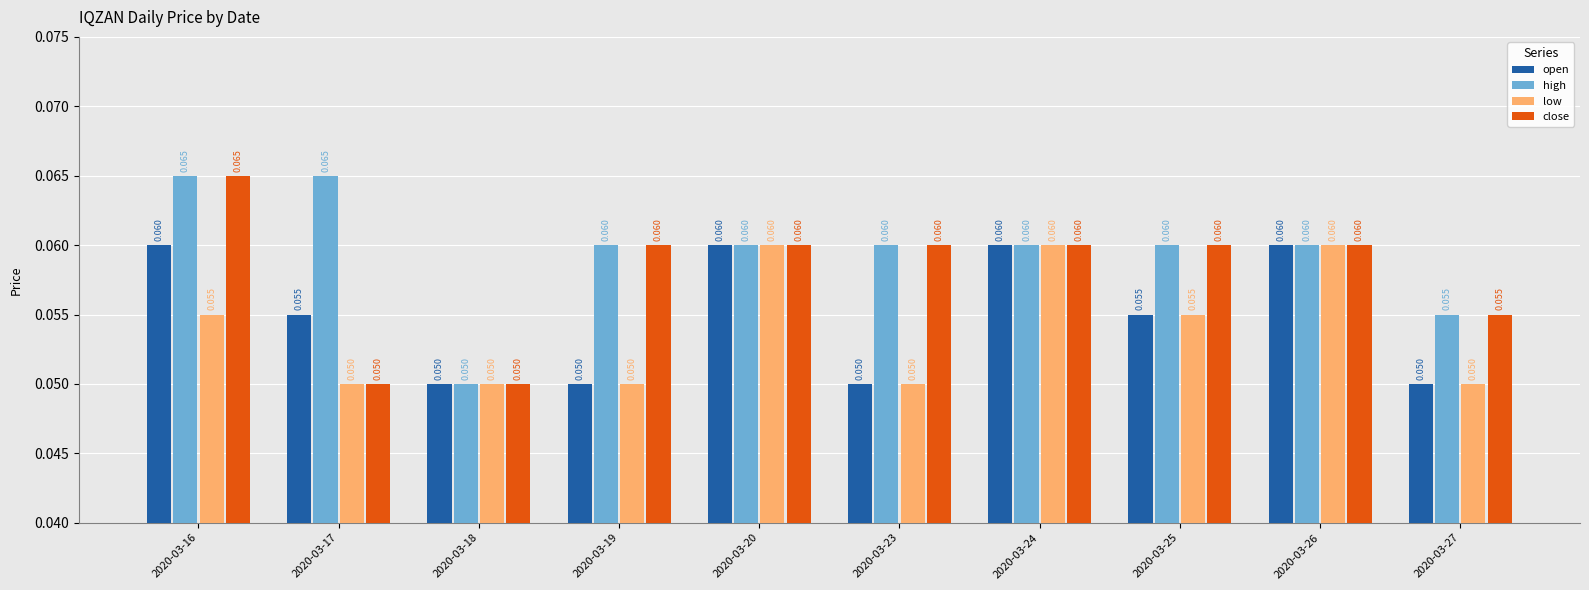

Between 2020-03-17 and 2020-03-27, which series saw the biggest shift?

high